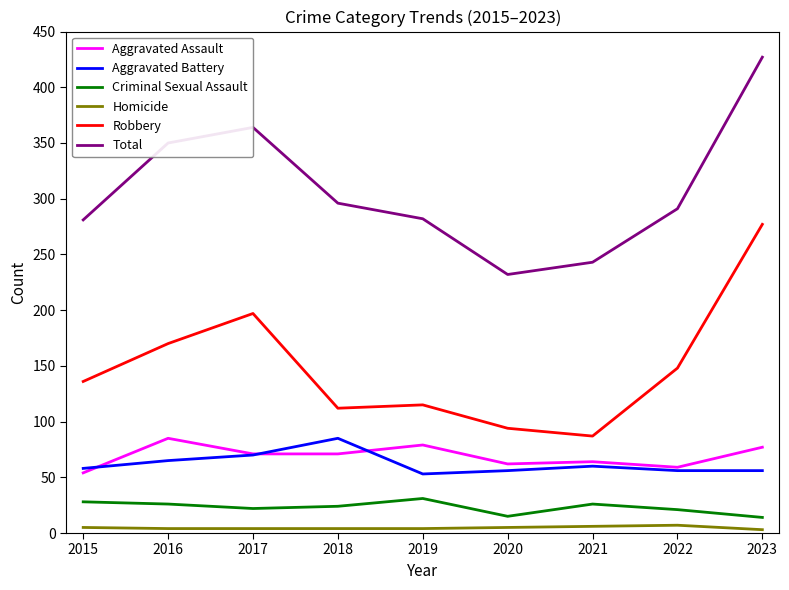

The value of Total at 2015 is 281. True or false?

True